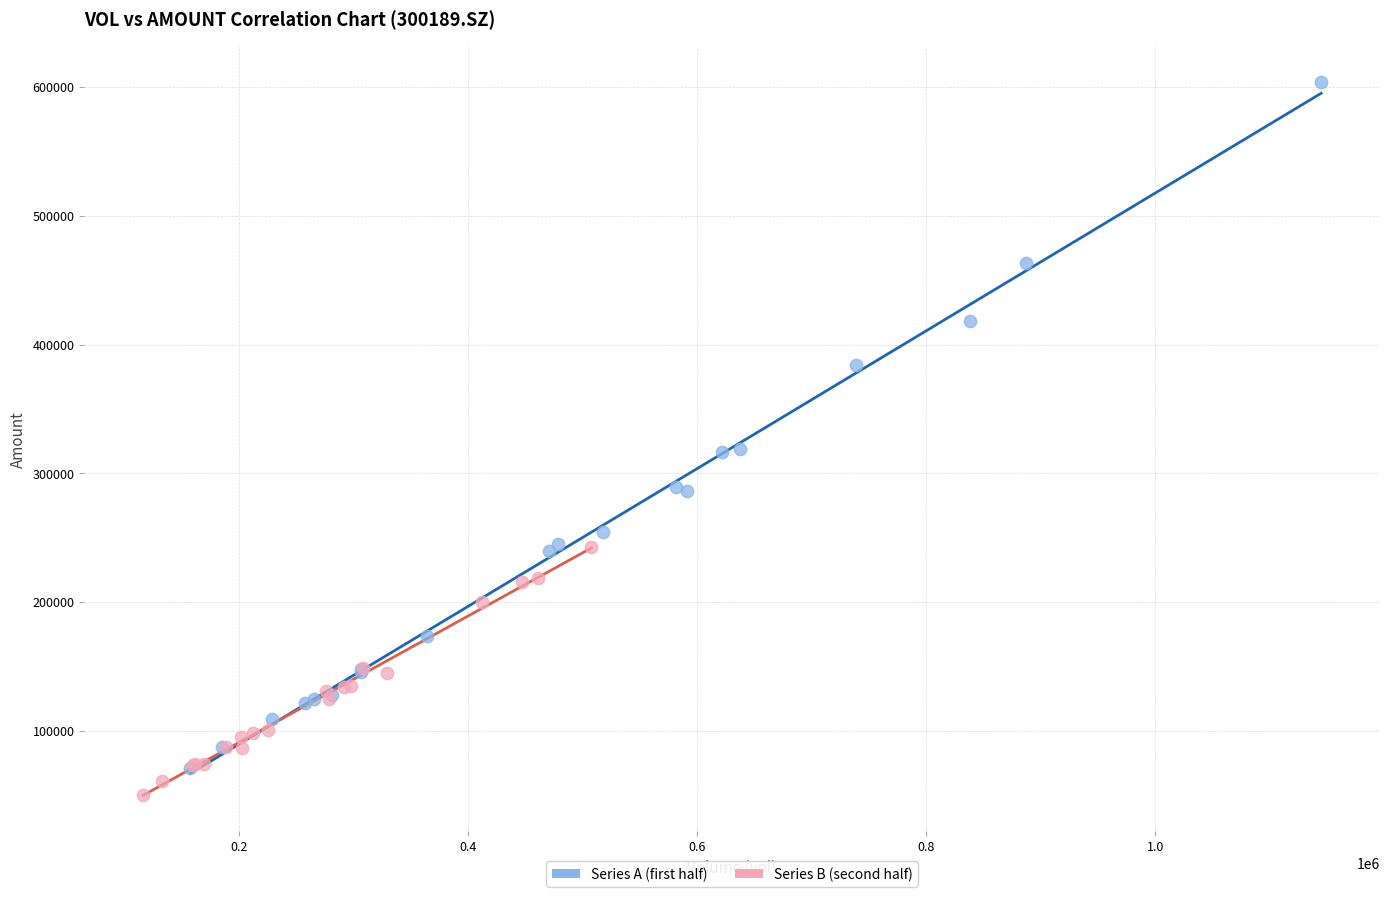

Which series reaches the maximum Y coordinate?

Series A (first half)